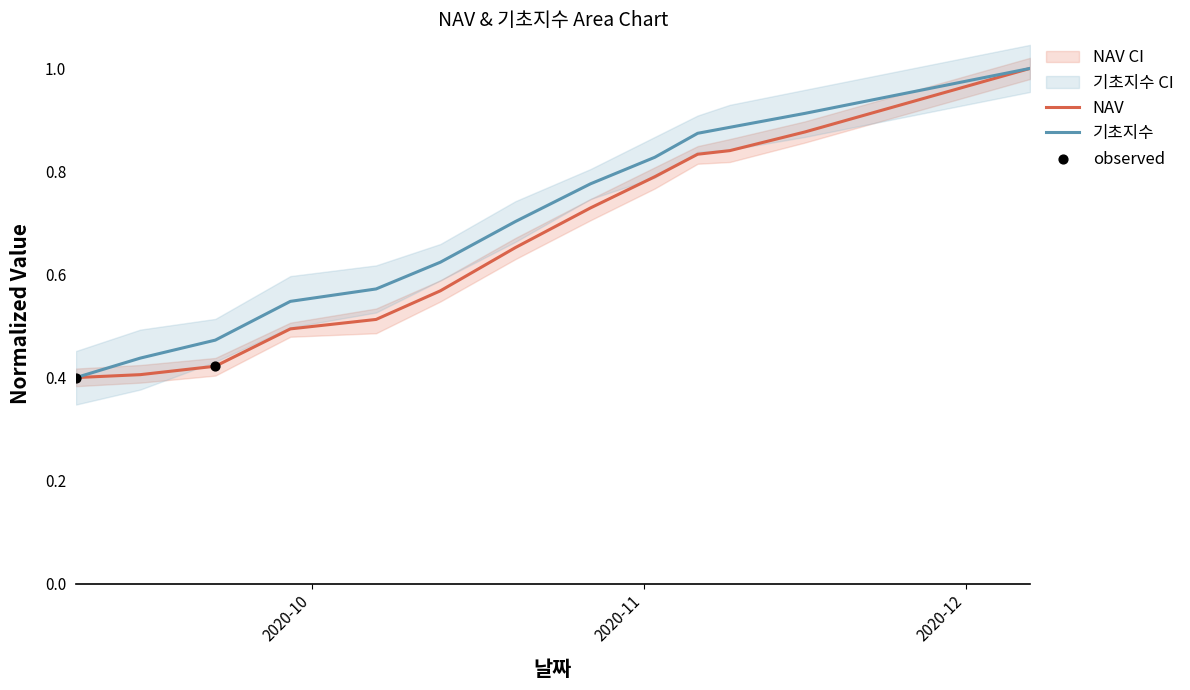

Which series reaches the minimum Y coordinate?

NAV